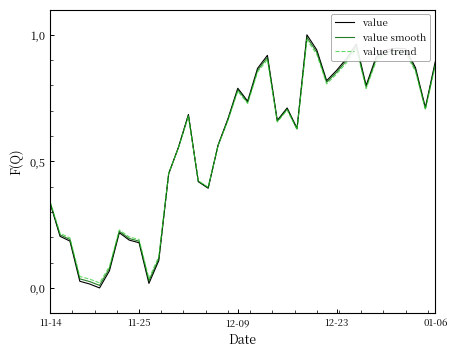

What are all the series names shown in the legend?

value, value smooth, value trend